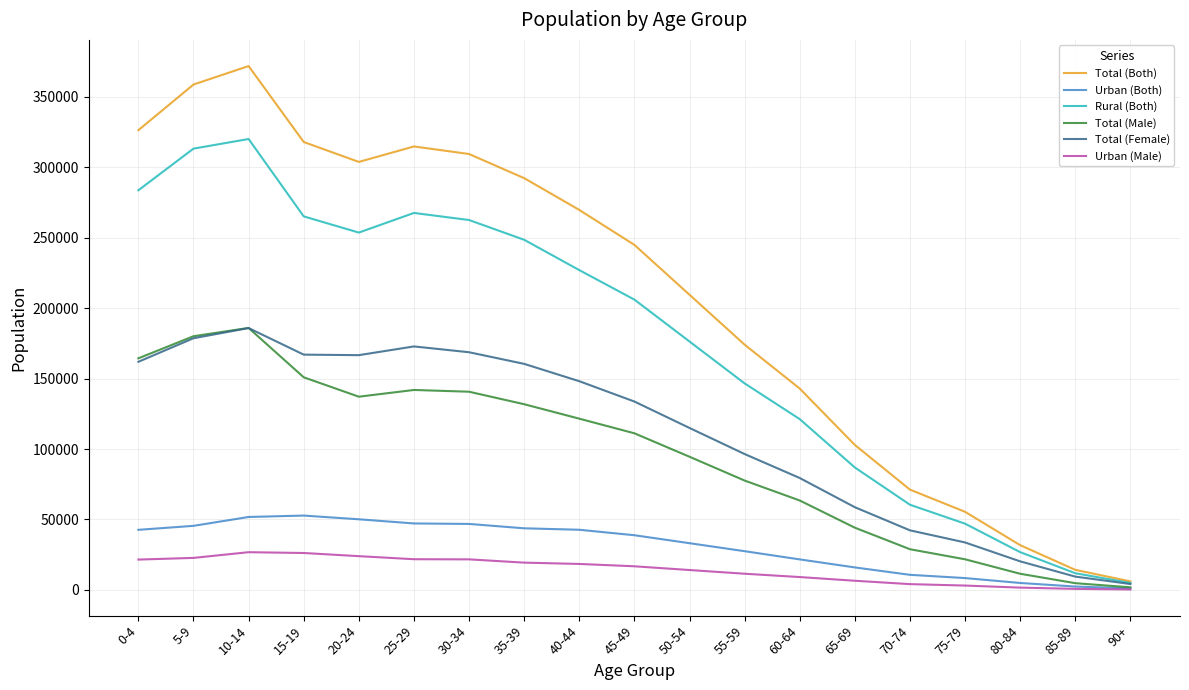

Is it true that Rural (Both) equals 412655 at 5-9?

False